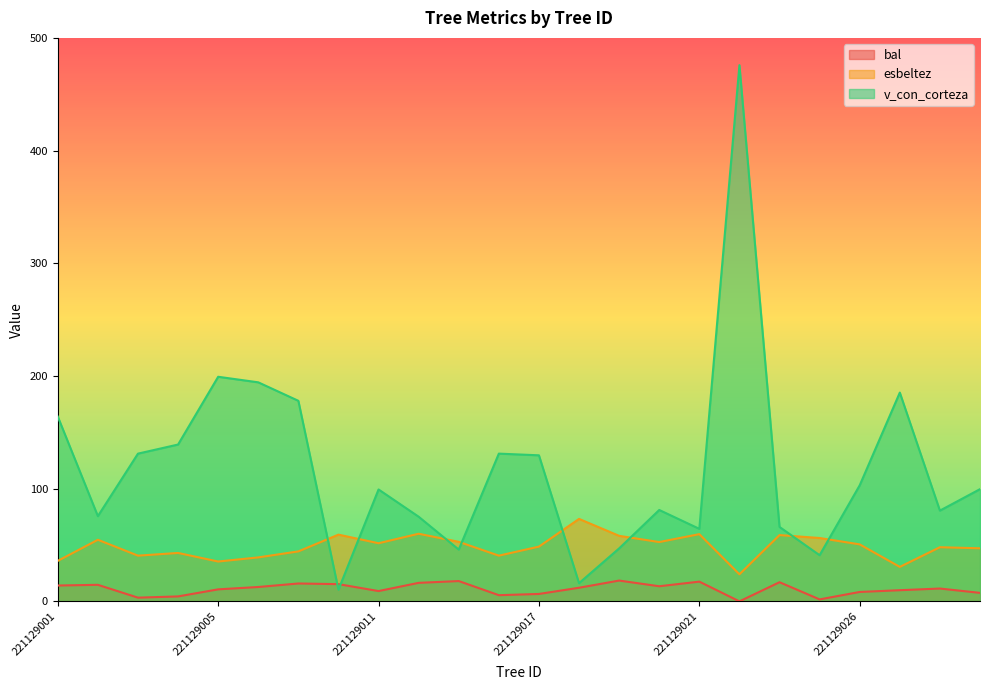

Rank the series by their average value, from highest to lowest.

v_con_corteza, esbeltez, bal